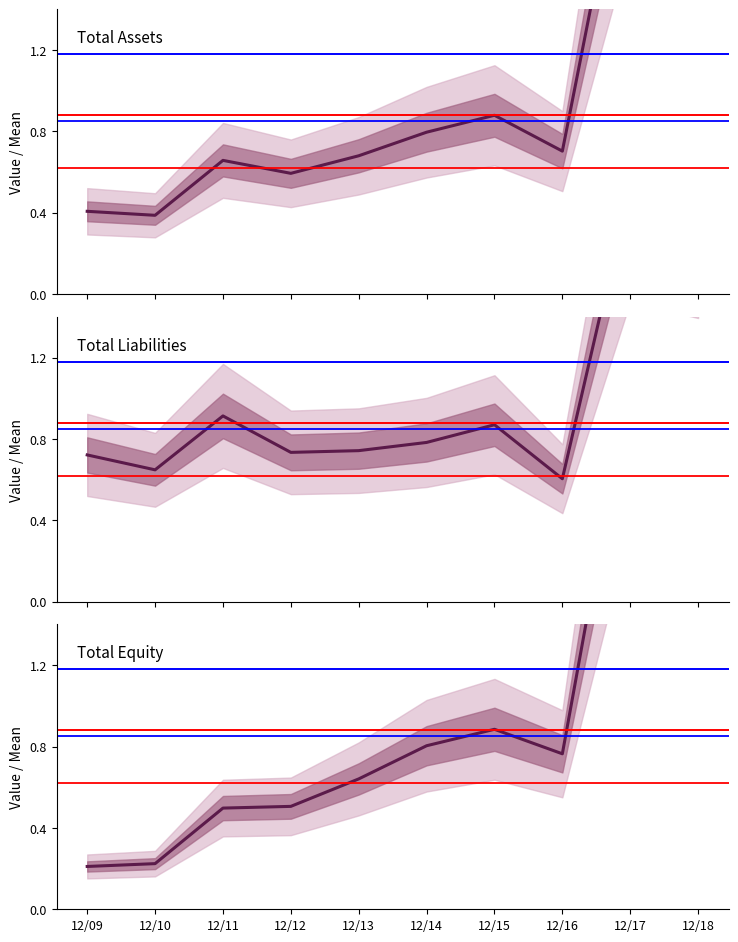

At how many categories does at least one series exceed 2?

2